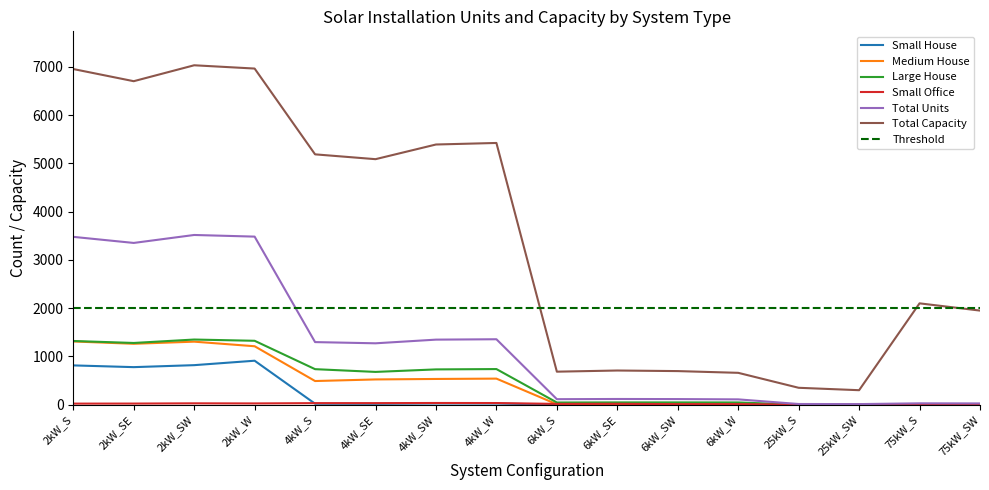

What is the spread (max minus min) of values at 6kW_W?

660